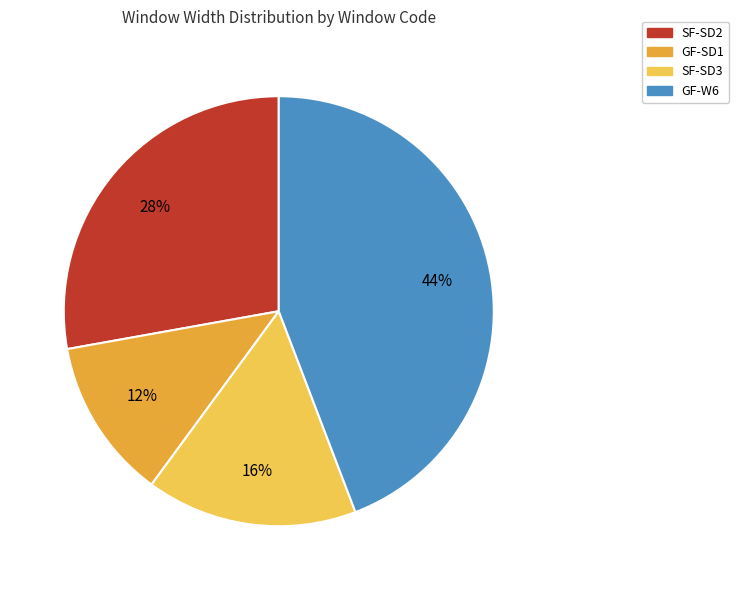

Is SF-SD2 the majority of the pie?

No